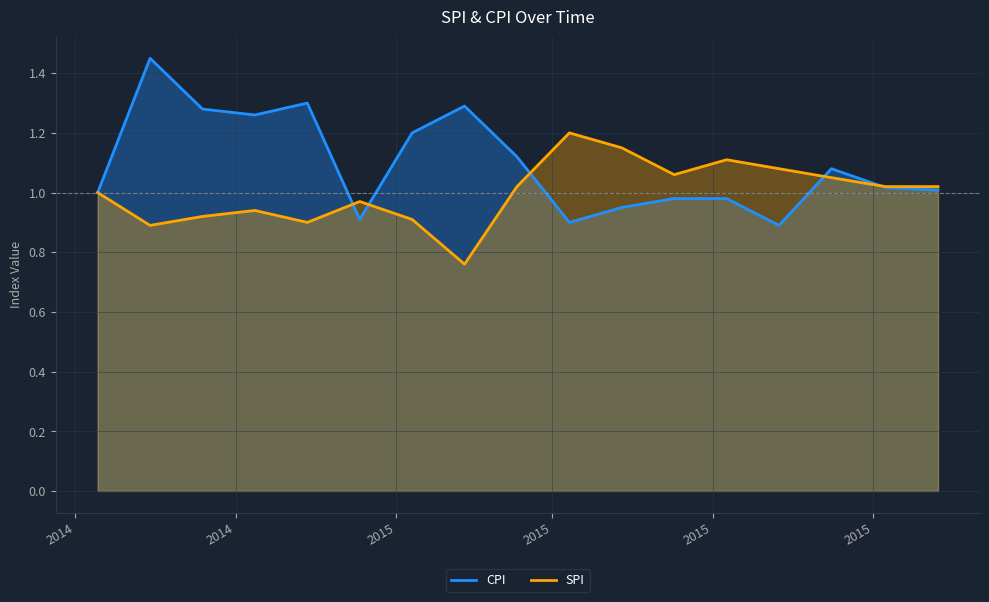

Which series has the largest total across all categories?

CPI